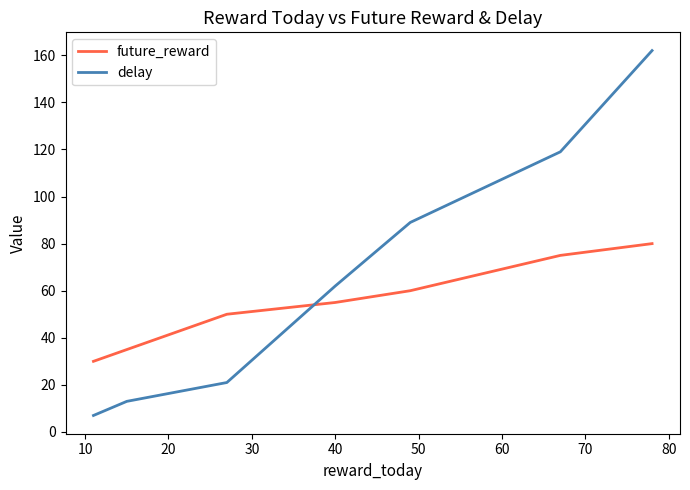

Rank the series by their maximum value, from lowest to highest.

future_reward, delay